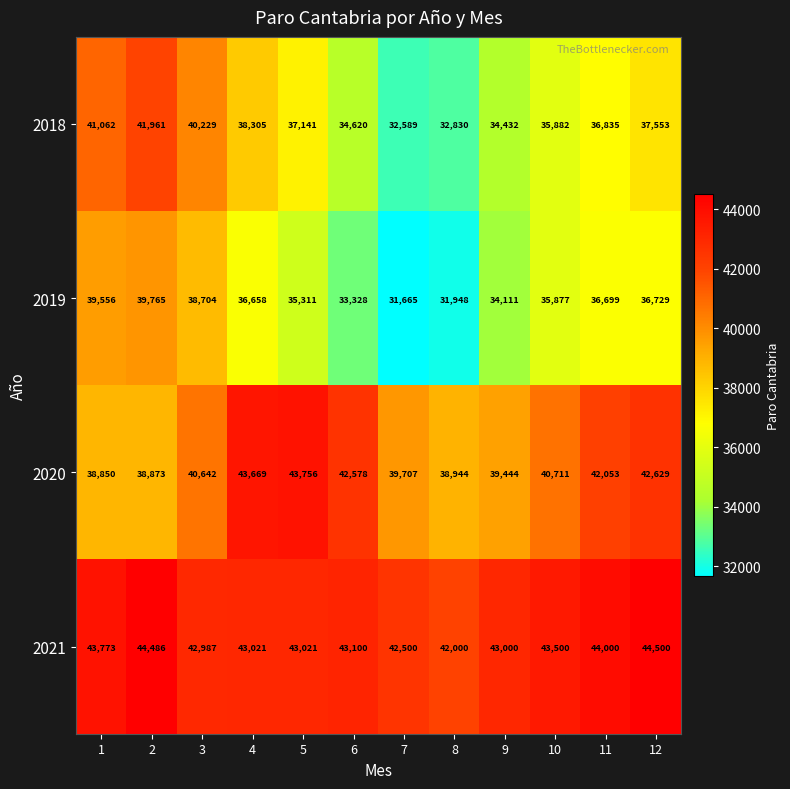

What is the highest value of the 2019 series?

39765